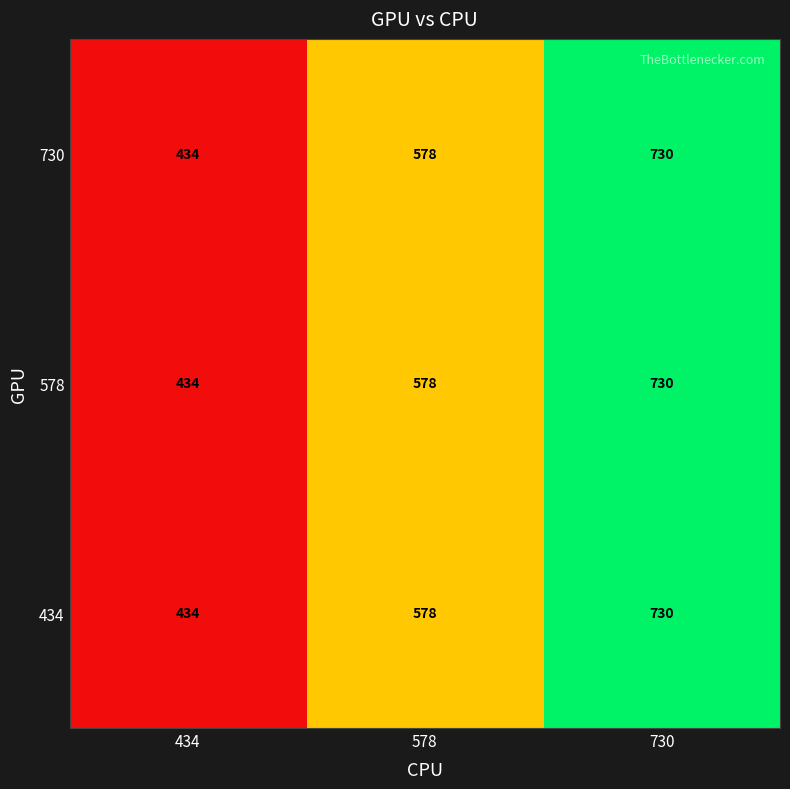

How many distinct data groups are displayed?

3